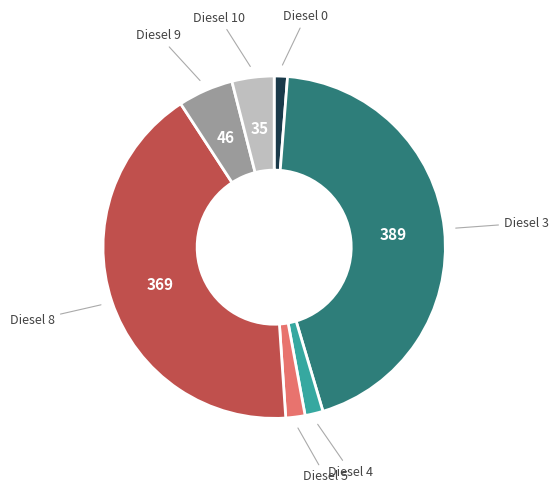

Is there any slice that represents more than half of the pie?

No